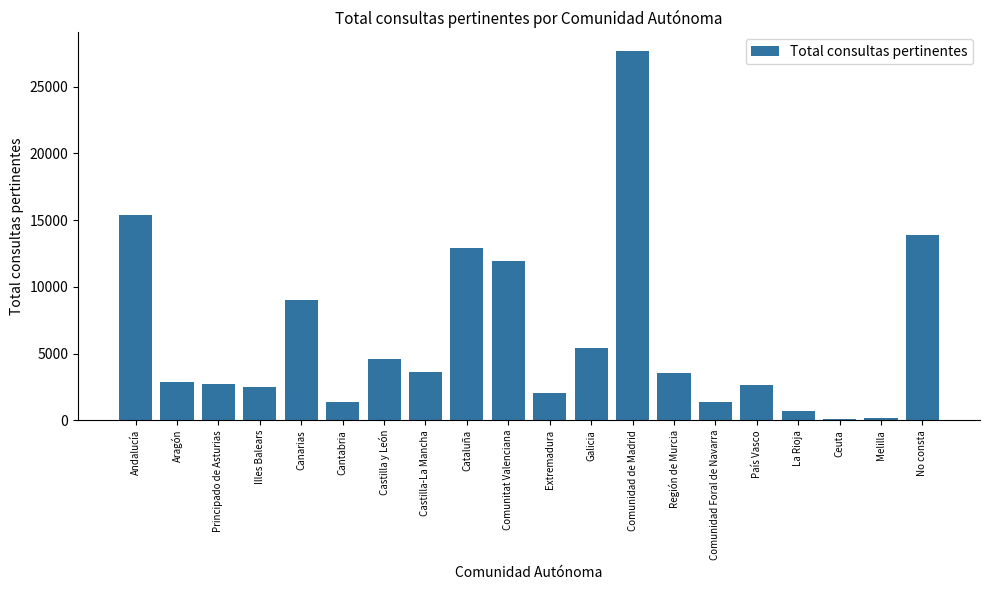

What is the value of the 7th bar from the left?

4613